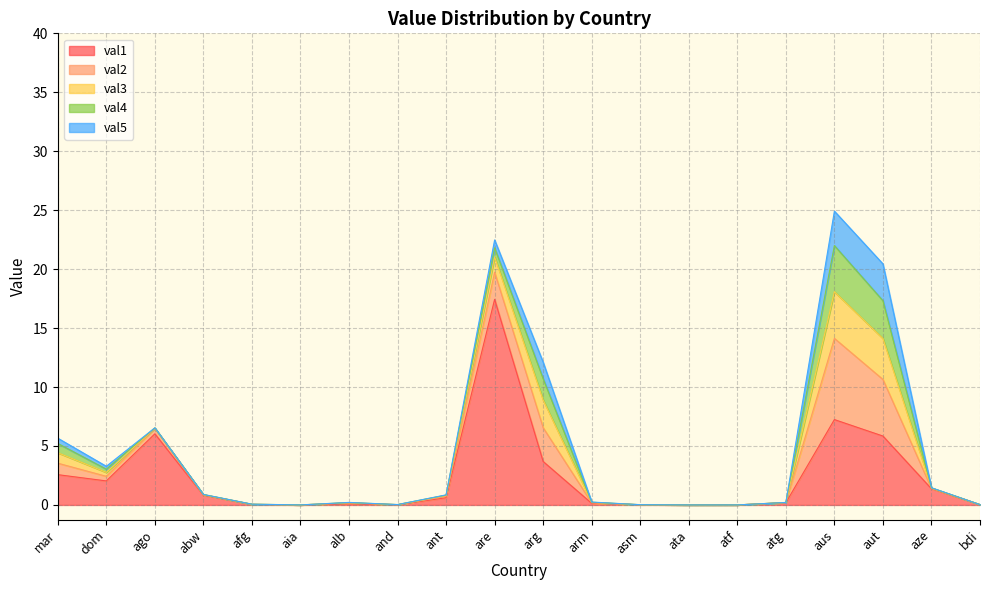

What are all the series names shown in the legend?

val1, val2, val3, val4, val5